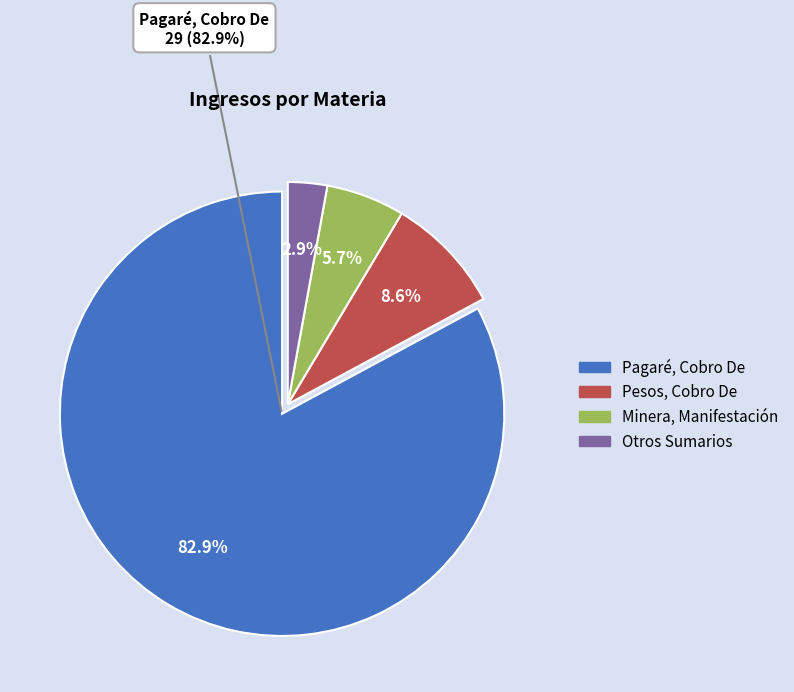

What percentage is NOT represented by Pesos, Cobro De?

91.4%